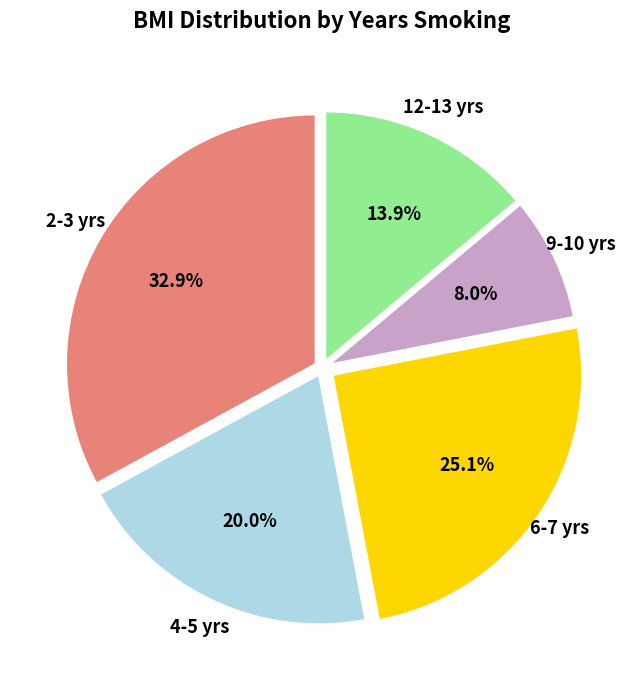

Is there any slice that represents more than half of the pie?

No